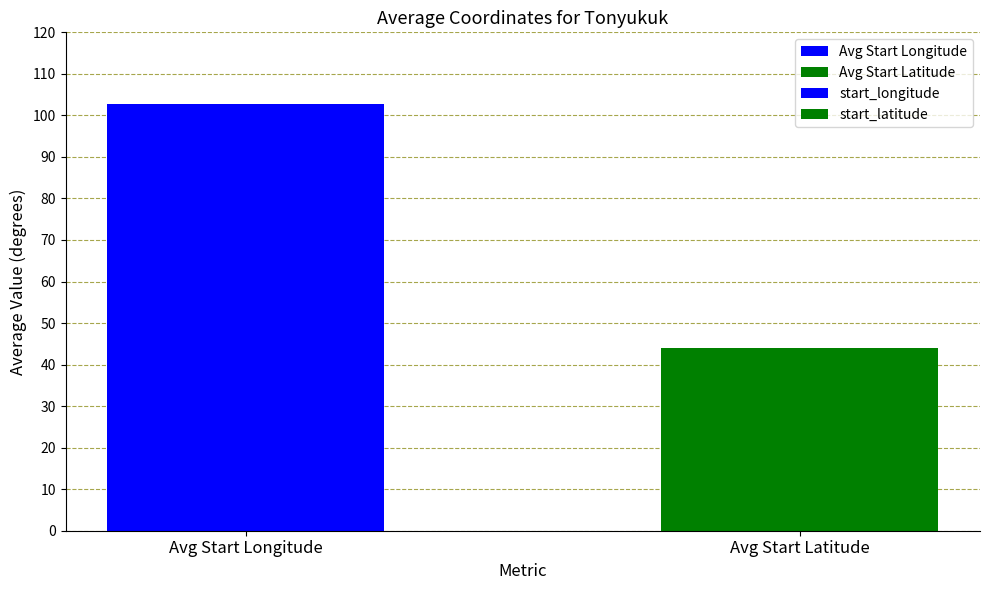

Which series has the largest range (max minus min)?

start_longitude